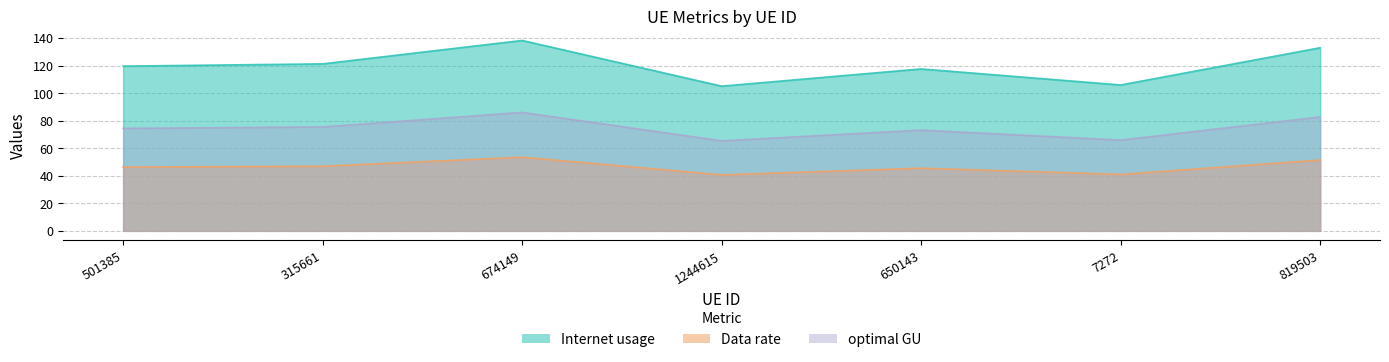

Which label corresponds to the smallest value in the chart?

1244615